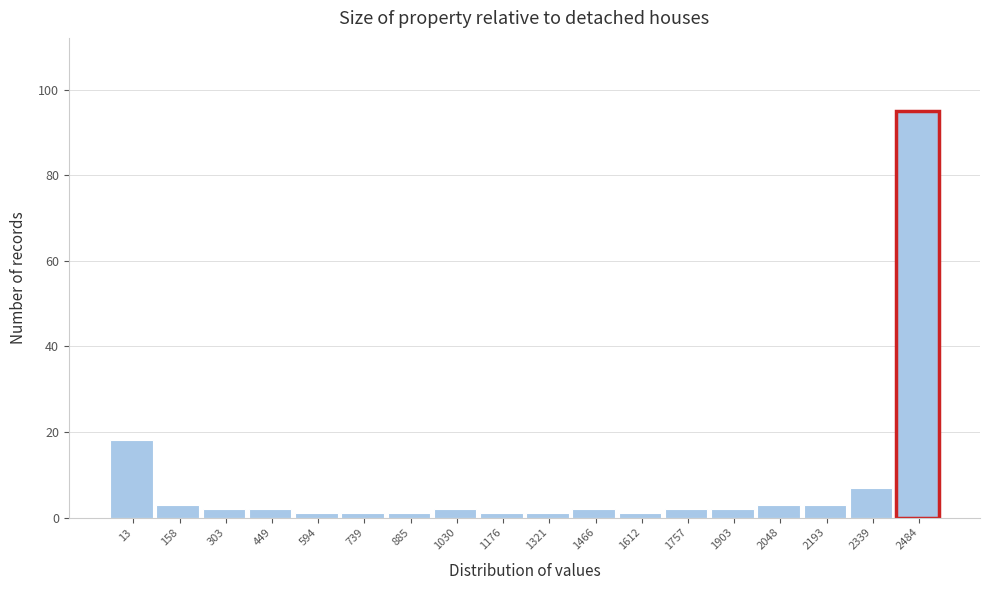

Reading left to right, list all the values displayed in this chart.

18	3	2	2	1	1	1	2	1	1	2	1	2	2	3	3	7	95